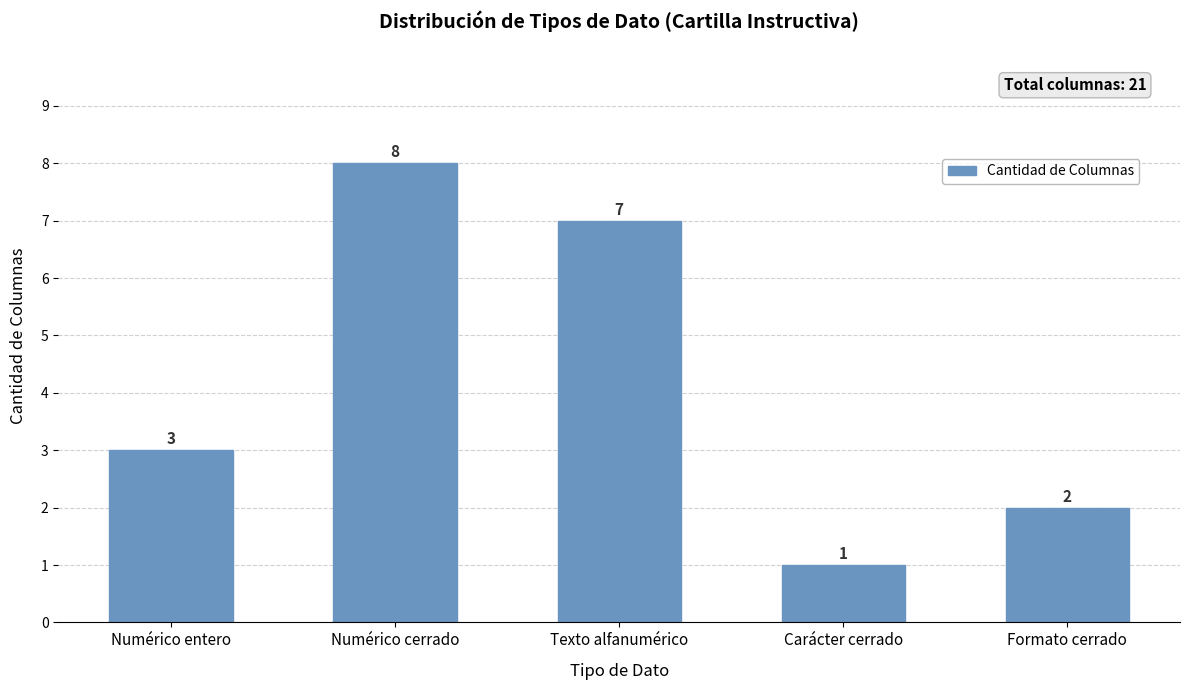

List the labels in order of value, largest first.

Numérico cerrado, Texto alfanumérico, Numérico entero, Formato cerrado, Carácter cerrado